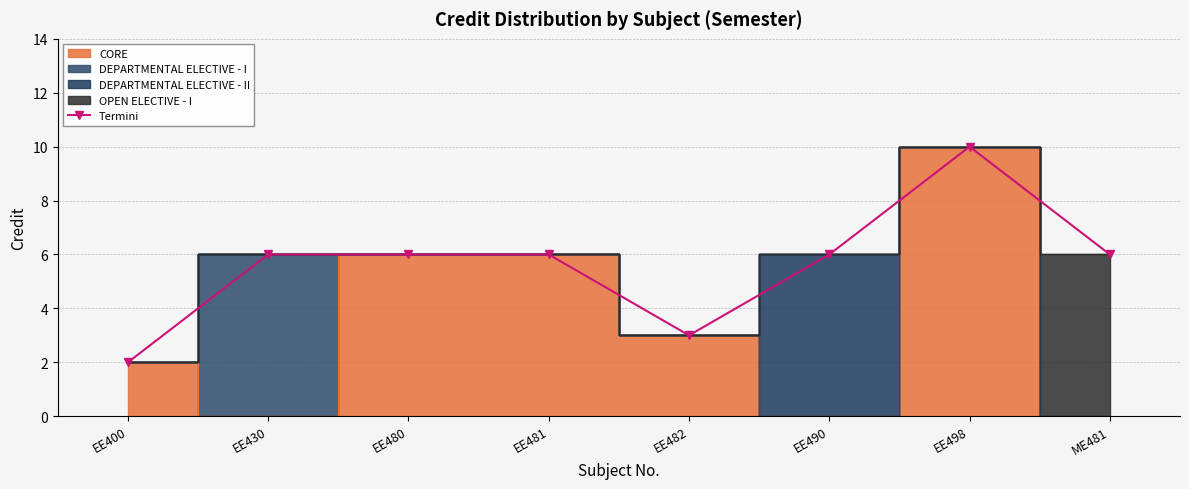

What is the greatest value displayed?

10